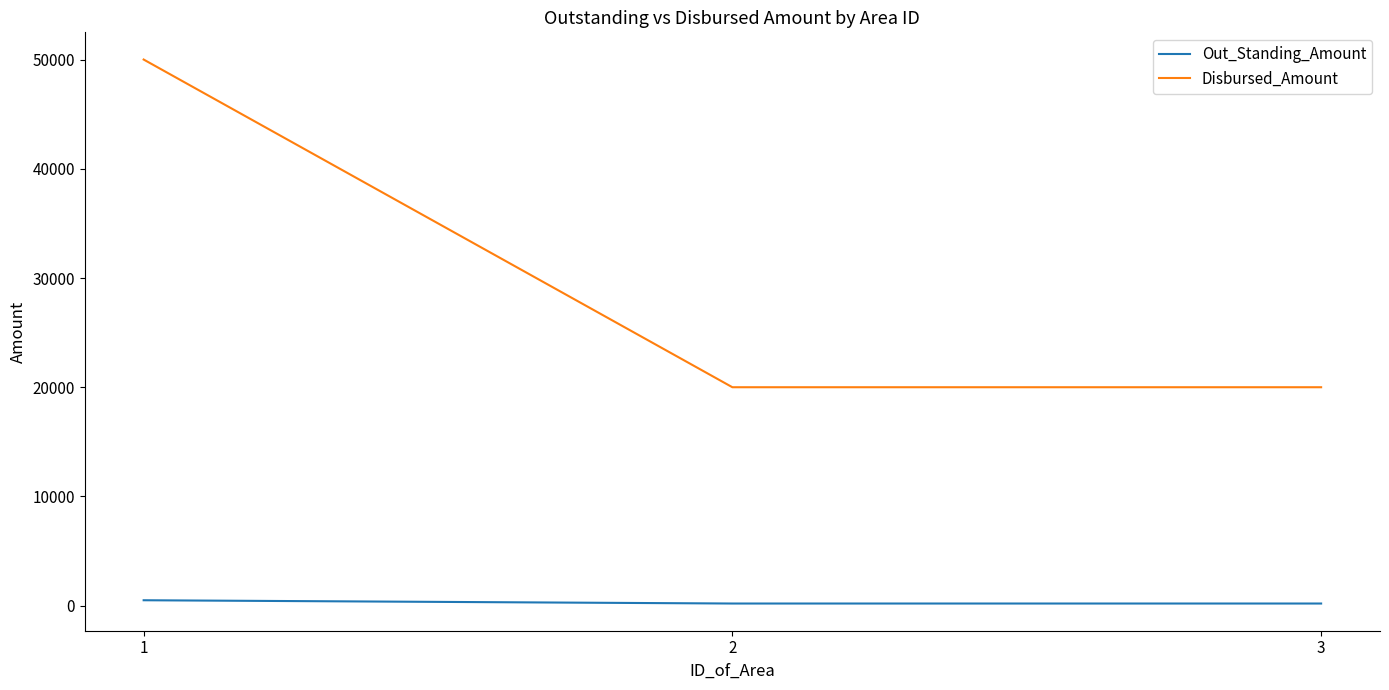

Between 1 and 2, which series saw the biggest shift?

Disbursed_Amount